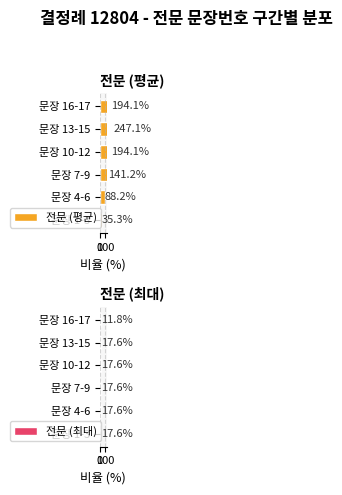

The value of 전문 (최대) at 문장 7-9 is 17.6. True or false?

True